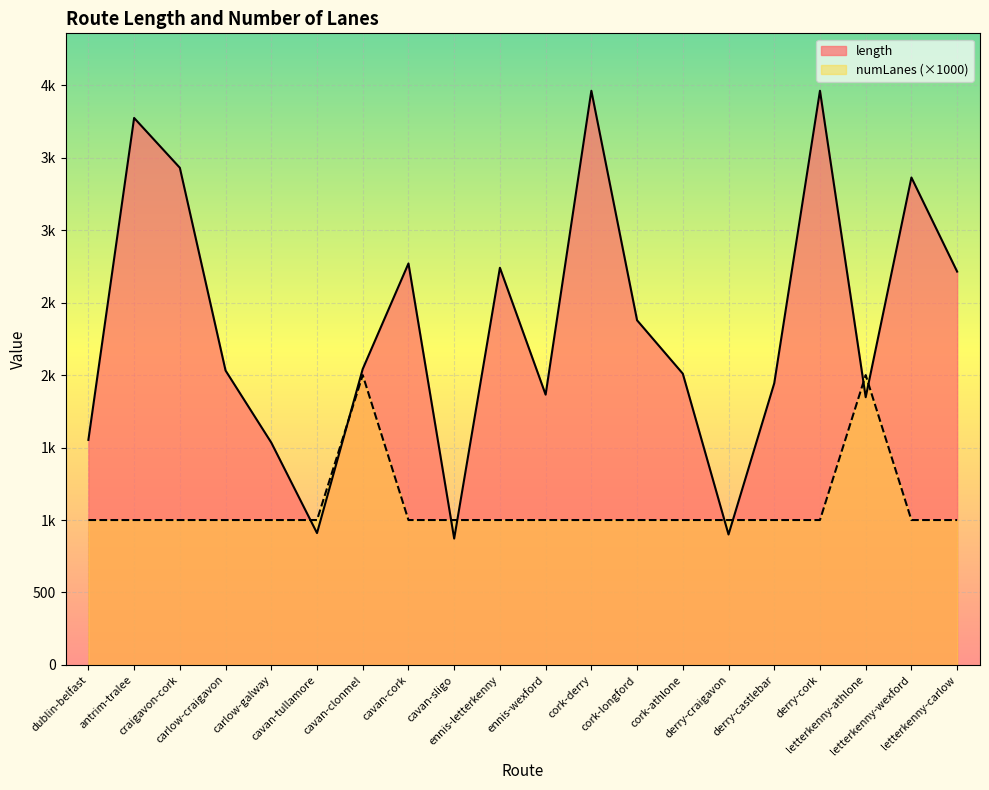

Where is length nearest to the value 2417?

cork-longford